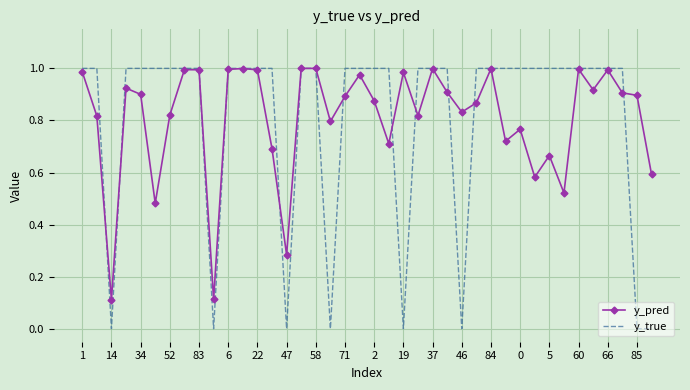

Which series has the widest spread of values?

y_true